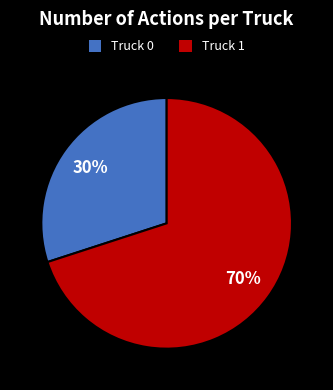

Is it true that Truck 1 is 82% of the pie?

False